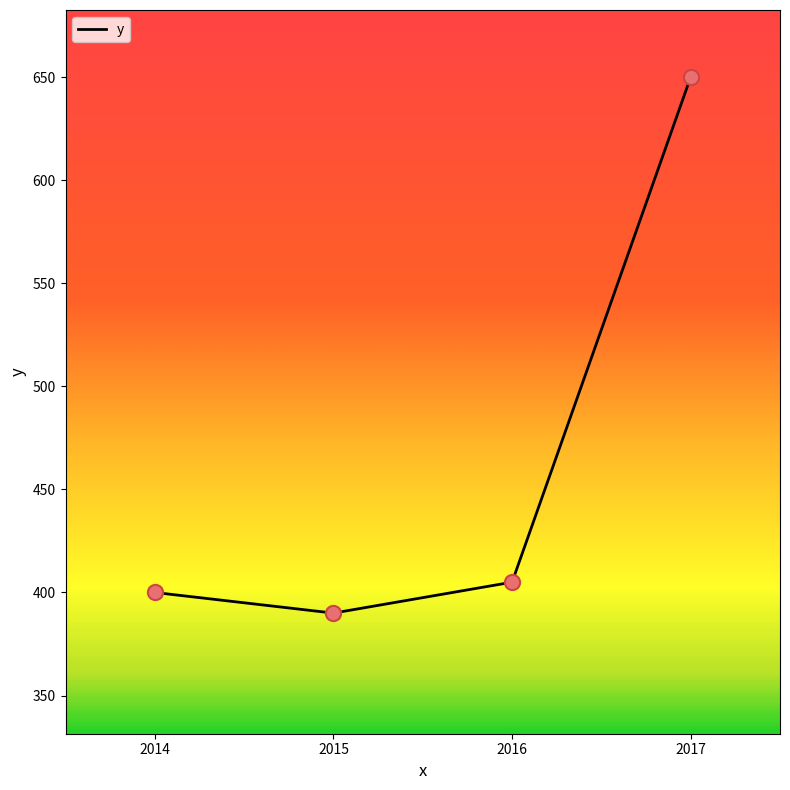

What is the change in value from 2015 to 2017?

+260